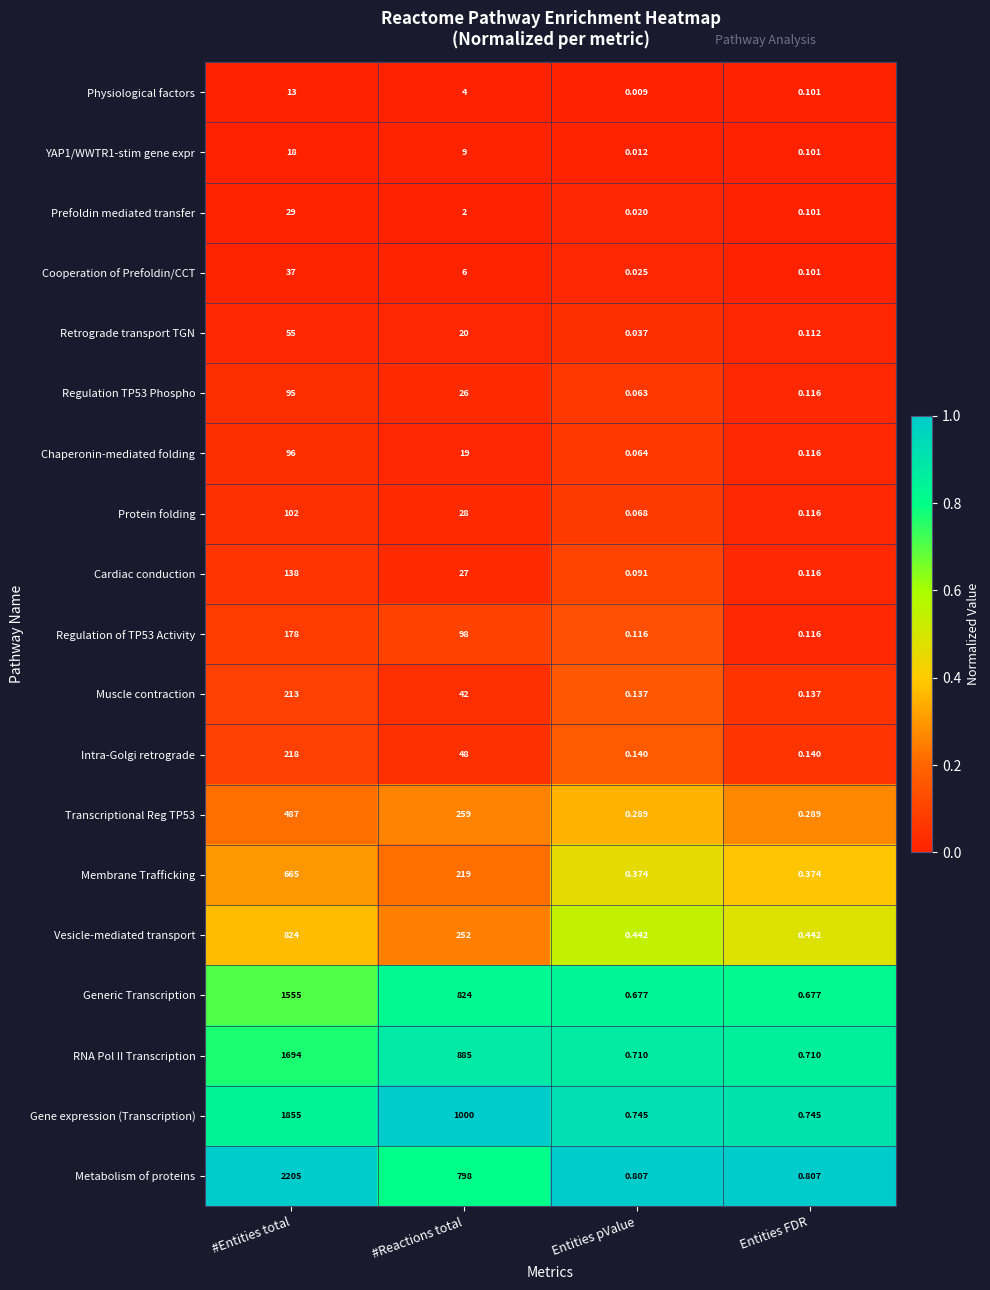

Rank the series by their maximum value, from highest to lowest.

Metabolism of proteins, Gene expression (Transcription), RNA Pol II Transcription, Generic Transcription, Vesicle-mediated transport, Membrane Trafficking, Transcriptional Reg TP53, Intra-Golgi retrograde, Muscle contraction, Regulation of TP53 Activity, Cardiac conduction, Protein folding, Chaperonin-mediated folding, Regulation TP53 Phospho, Retrograde transport TGN, Cooperation of Prefoldin/CCT, Prefoldin mediated transfer, YAP1/WWTR1-stim gene expr, Physiological factors